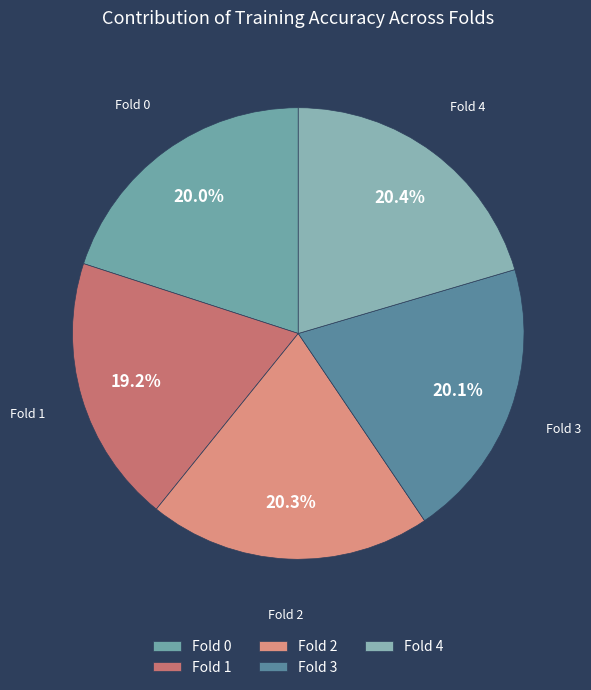

How many segments does this pie chart have?

5